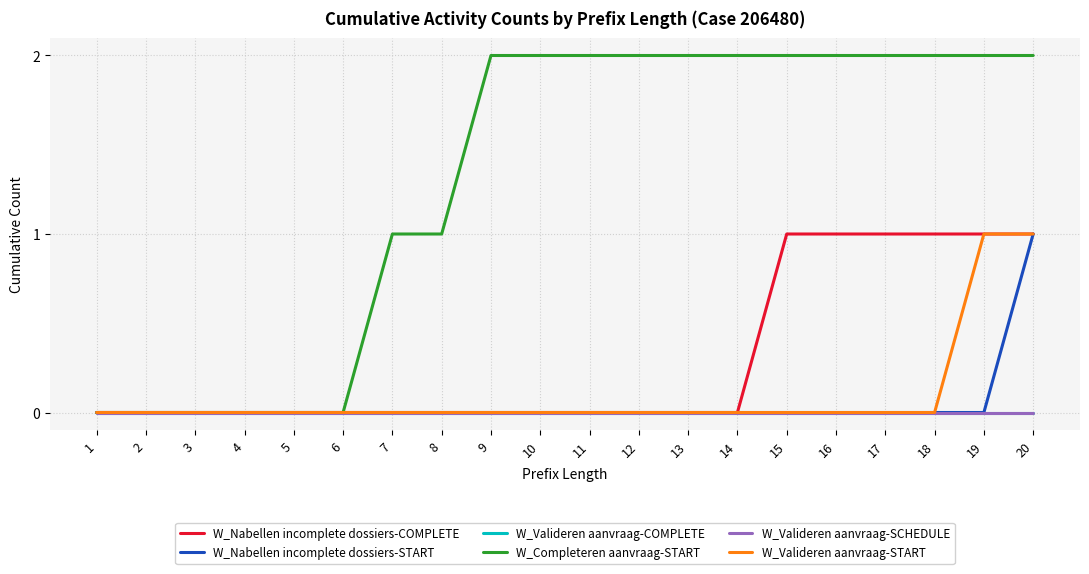

Does the chart display data point markers on the line(s)?

No